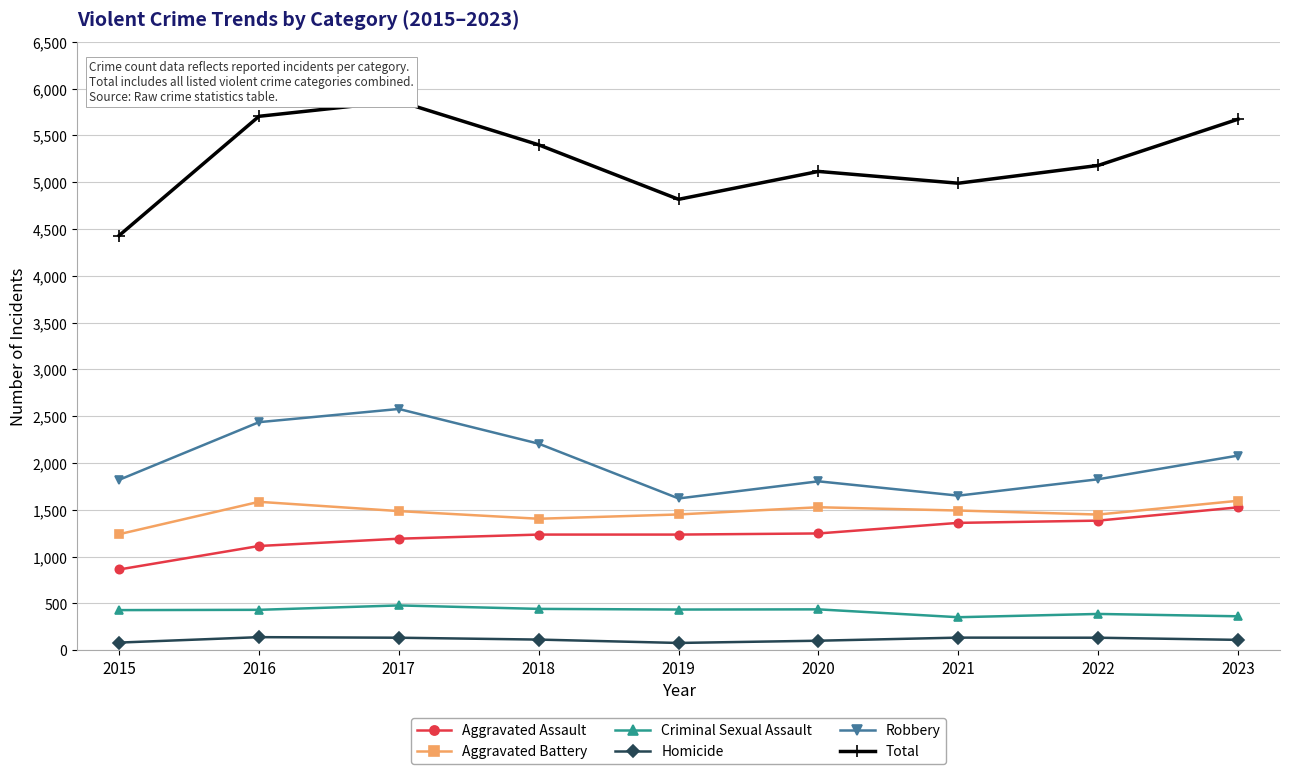

Which series has the widest spread of values?

Total